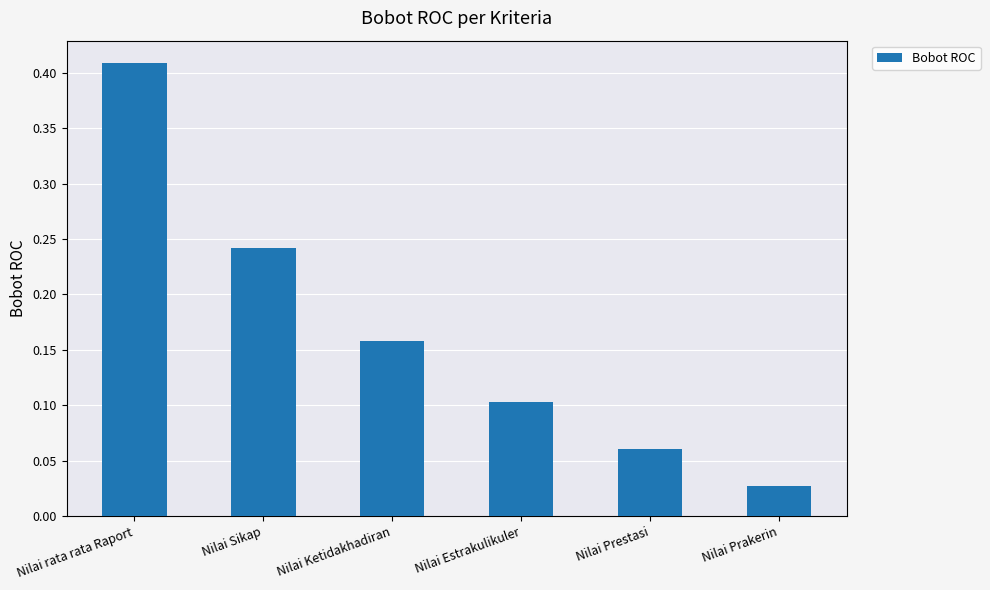

What is the label of the 4th bar from the right?

Nilai Ketidakhadiran